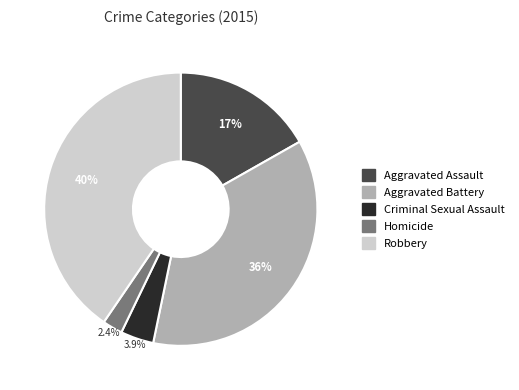

To the nearest percent, what is the combined percentage of Criminal Sexual Assault and Aggravated Battery?

40%